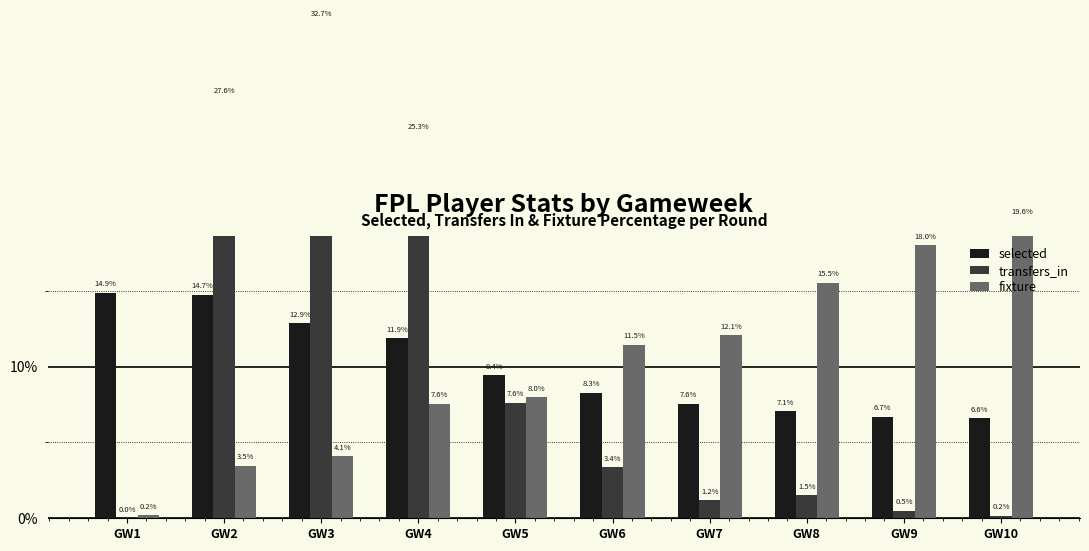

Which series has the largest total across all categories?

selected